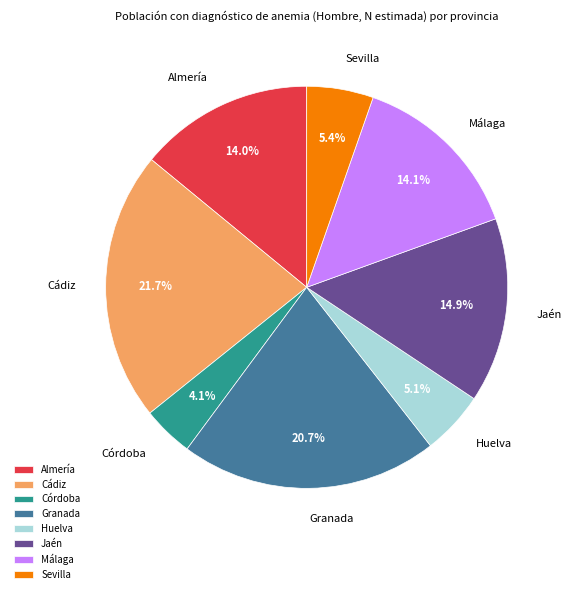

Approximately how many times larger is the value at Cádiz compared to Huelva?

4.3